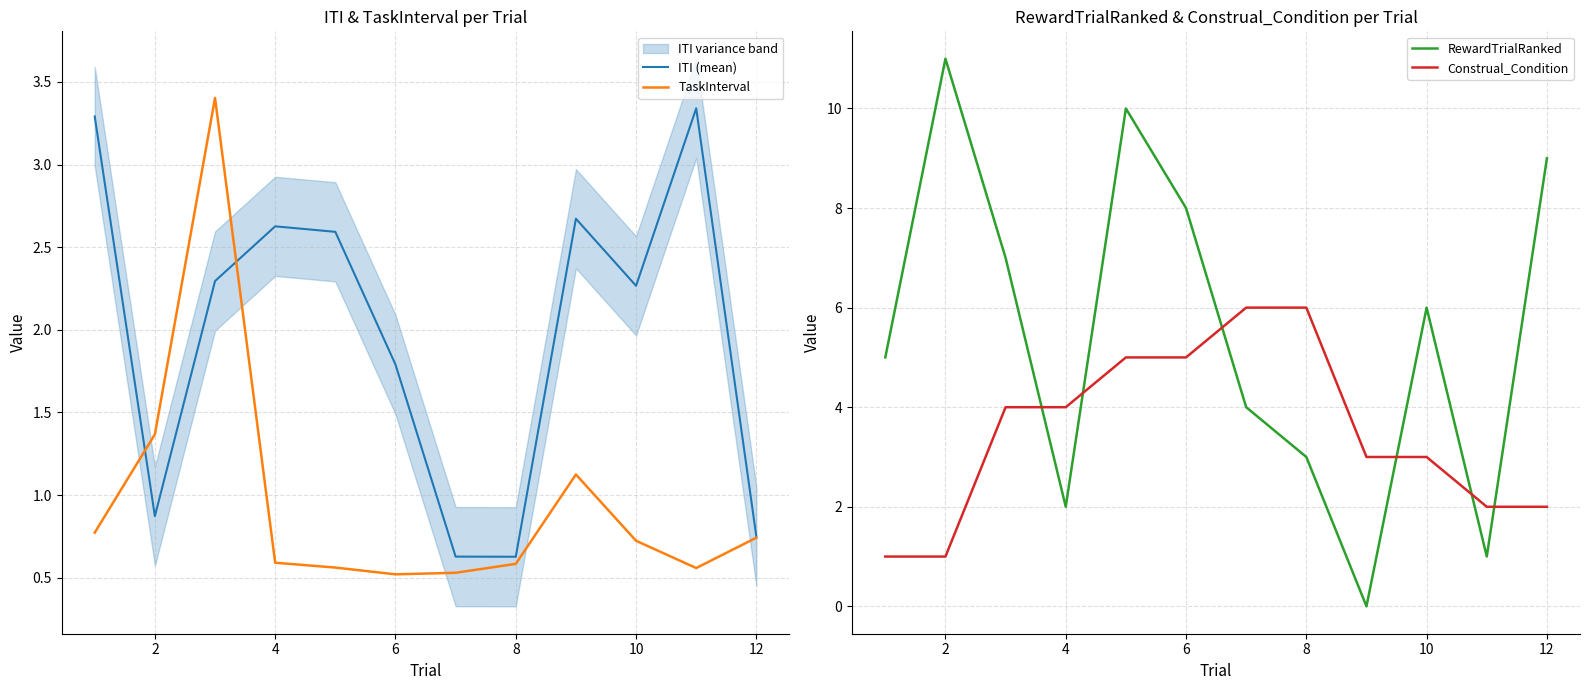

What are all the series names shown in the legend?

ITI (mean), TaskInterval, RewardTrialRanked, Construal_Condition